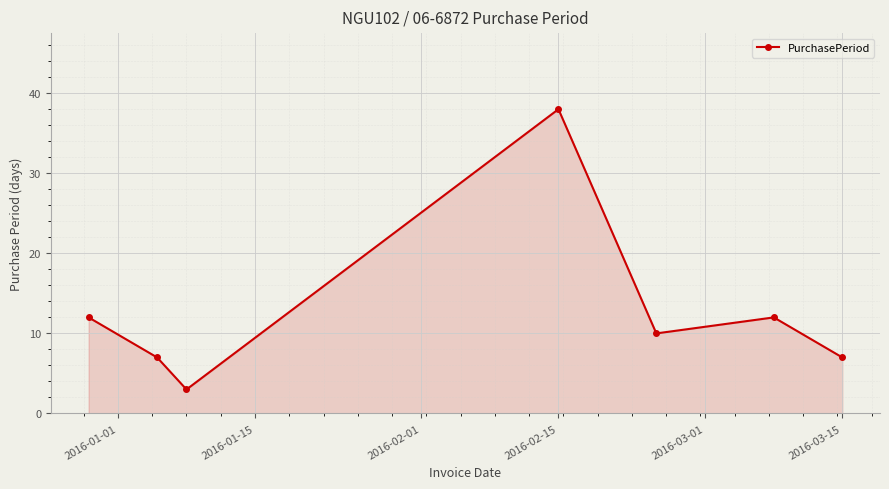

How many interior local peaks (higher than both neighbors) does the data have?

2